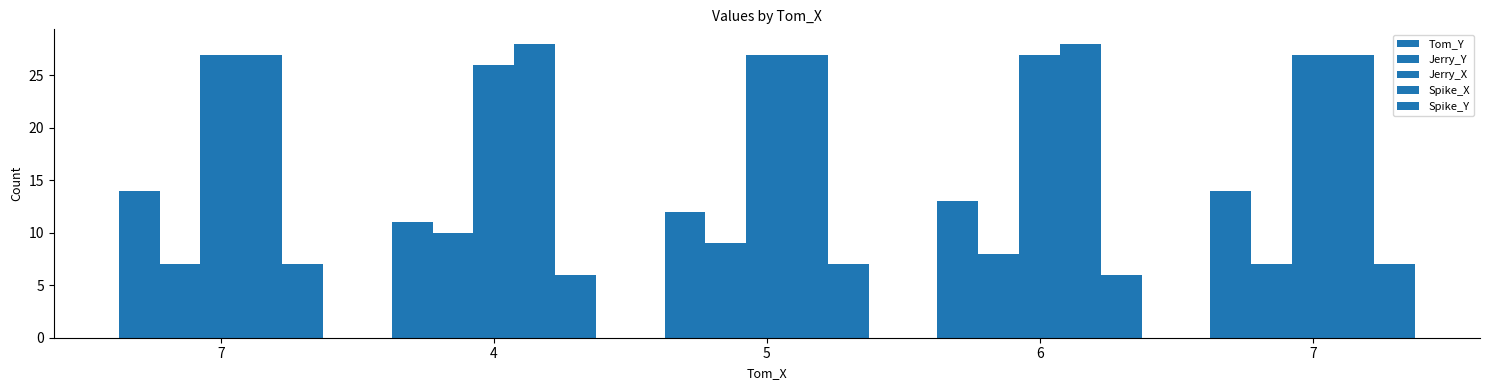

The Tom_Y series shows 7 at 5. True or false?

False